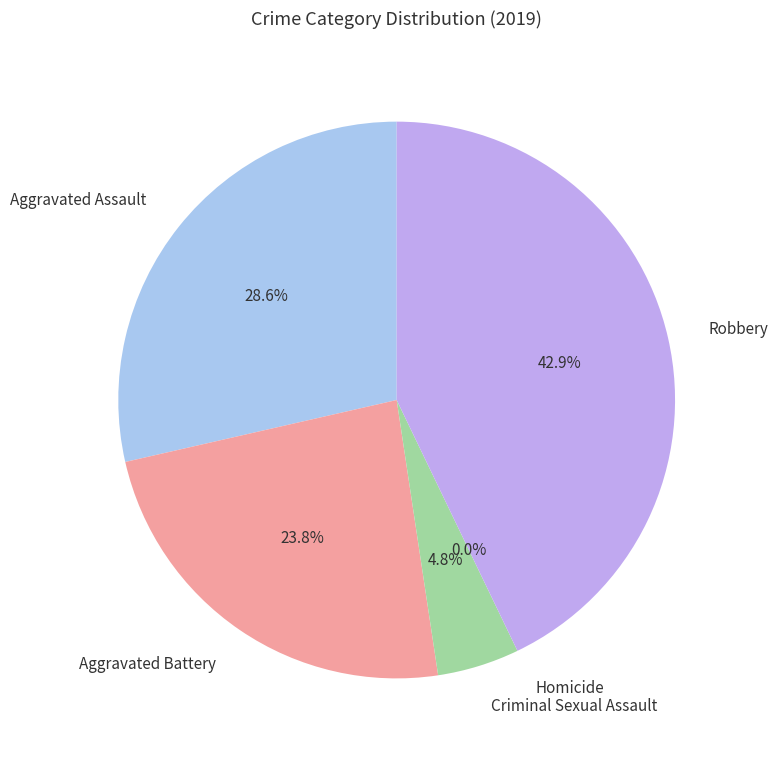

Which has a higher value, Aggravated Battery or Criminal Sexual Assault?

Aggravated Battery